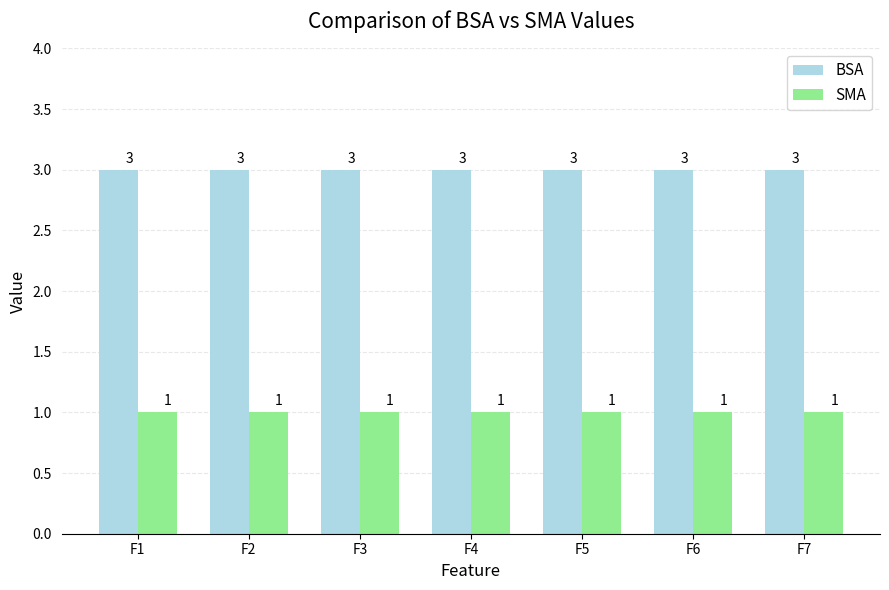

What value does the BSA series have at F2?

3